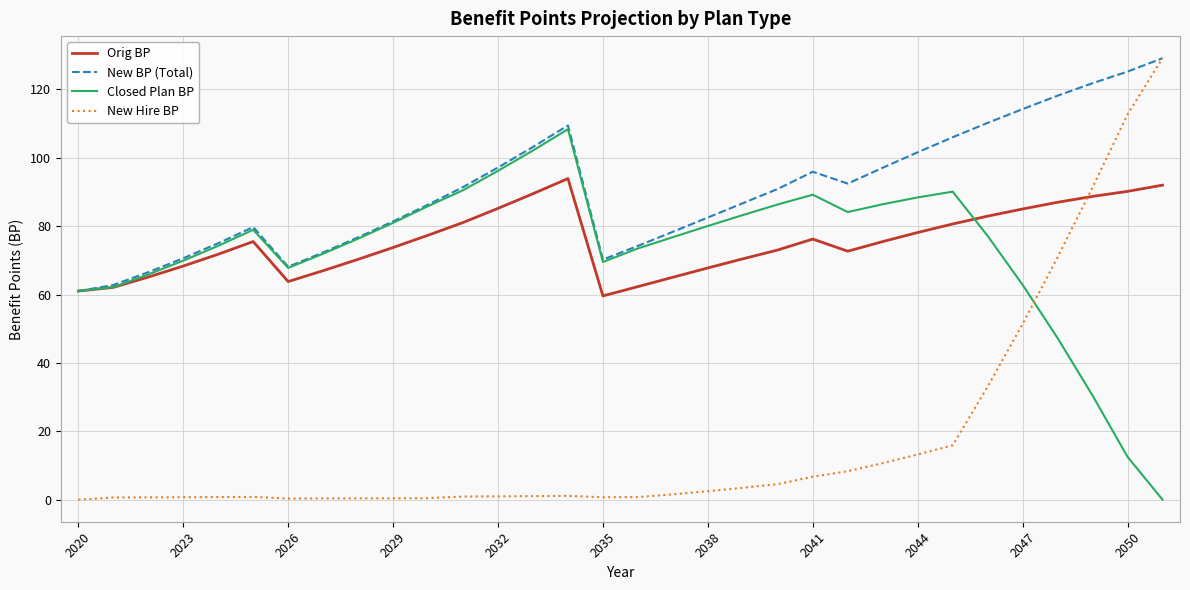

What is the highest value of the Orig BP series?

93.9